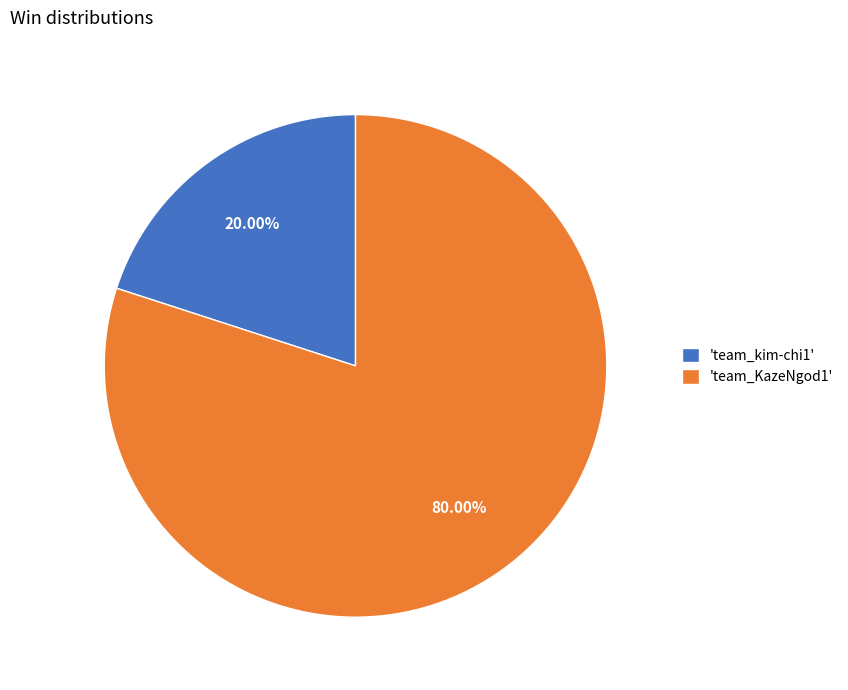

Is there a majority slice in this chart?

Yes